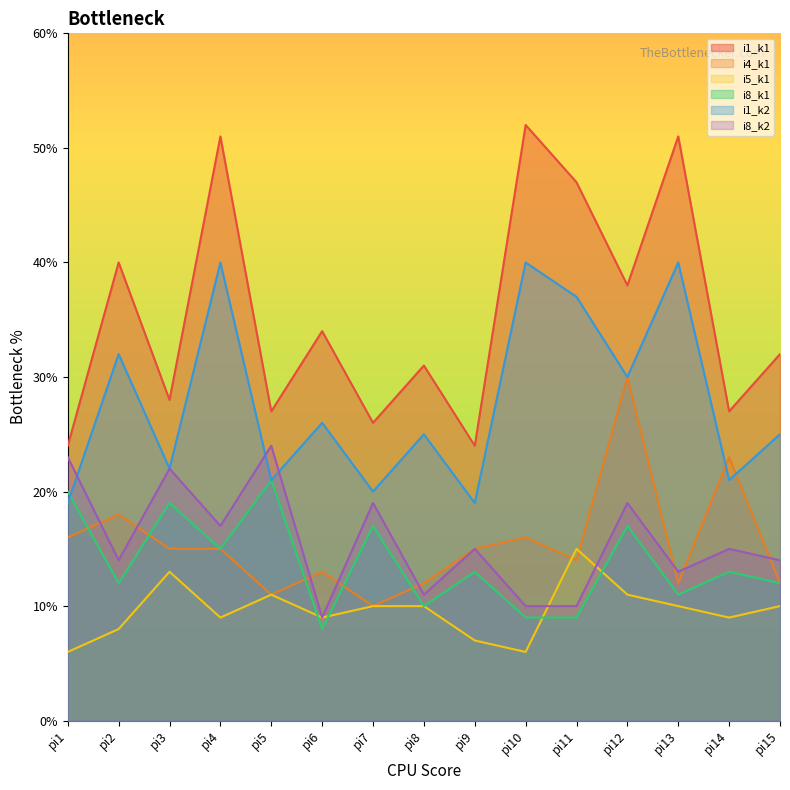

Where do i5_k1 and i8_k1 first cross each other?

pi5 and pi6